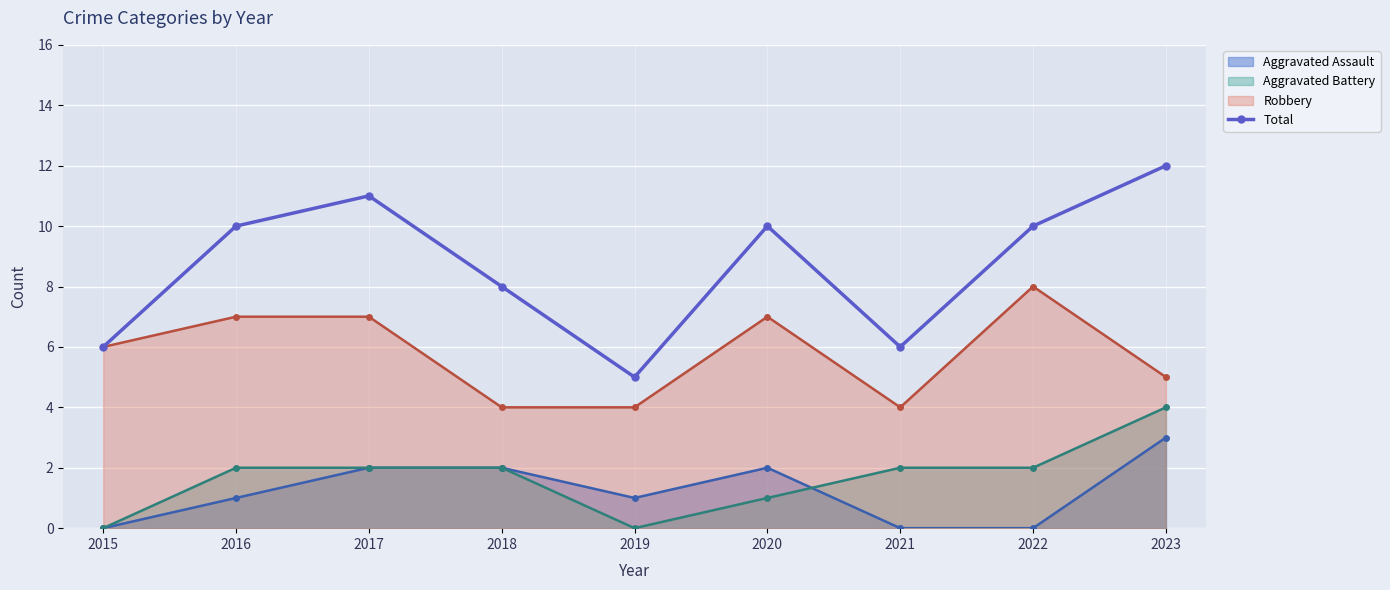

At which category does the chart reach its minimum across all series?

2019